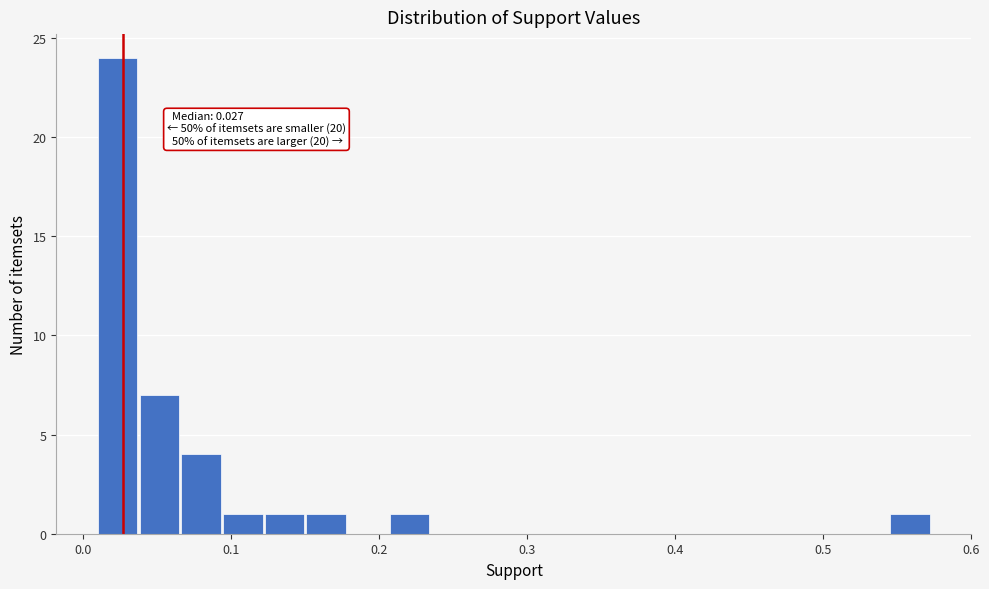

Read against the x-axis, roughly where is the centre of the tallest bar?

0.02